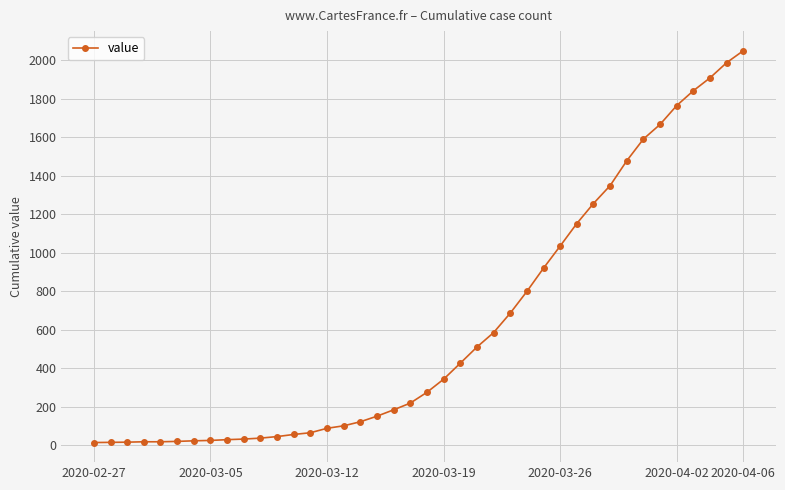

What is the greatest value displayed?

2049